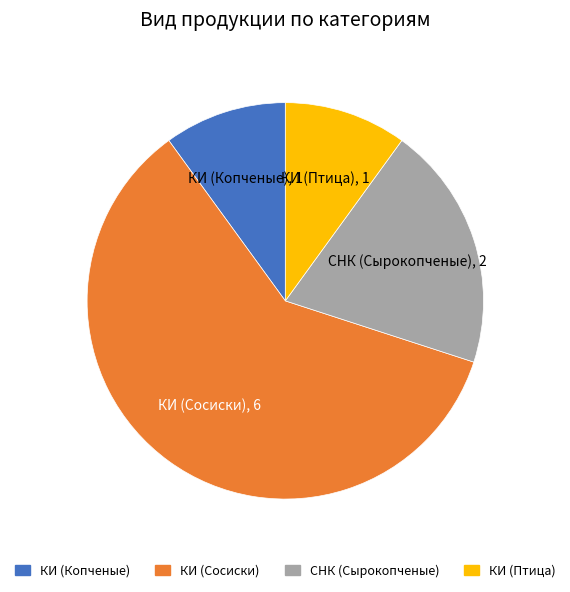

Is there a majority slice in this chart?

Yes